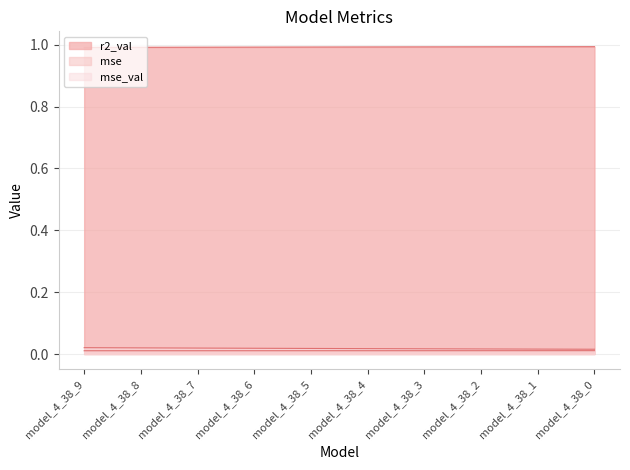

True or false: mse_val has a value of 0.0 at model_4_38_6.

True